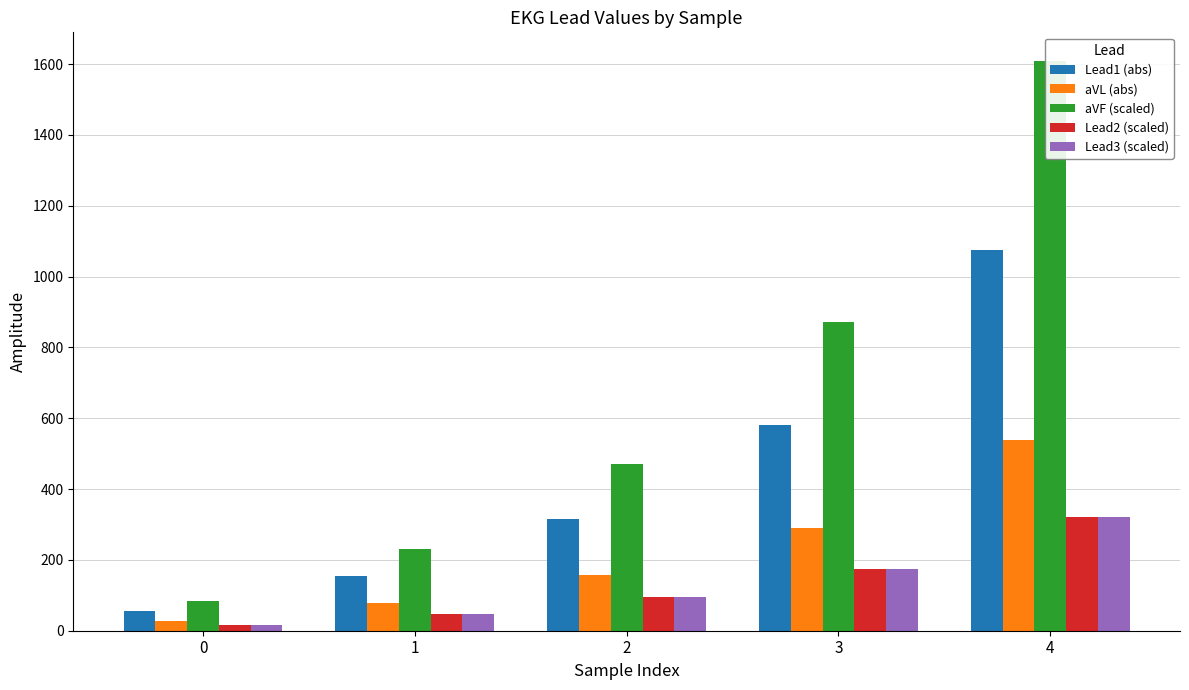

How many data points in Lead2 (scaled) are less than 94?

2